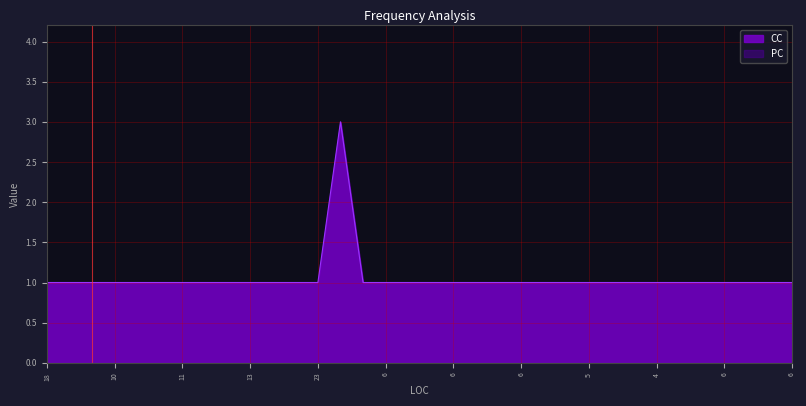

What is the minimum value shown in the chart?

0